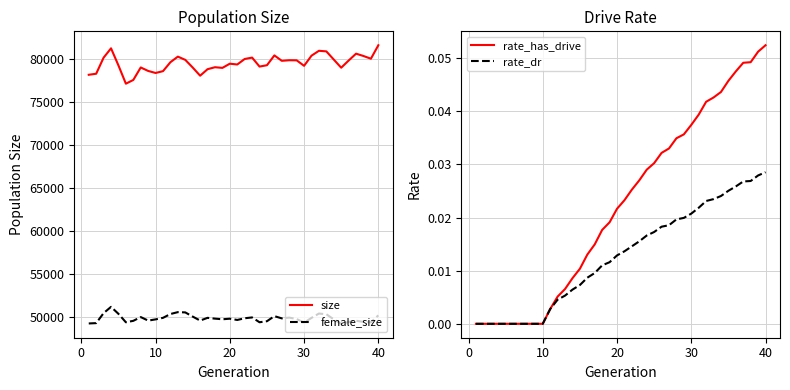

Is it true that rate_dr equals 0.0 at 10?

True